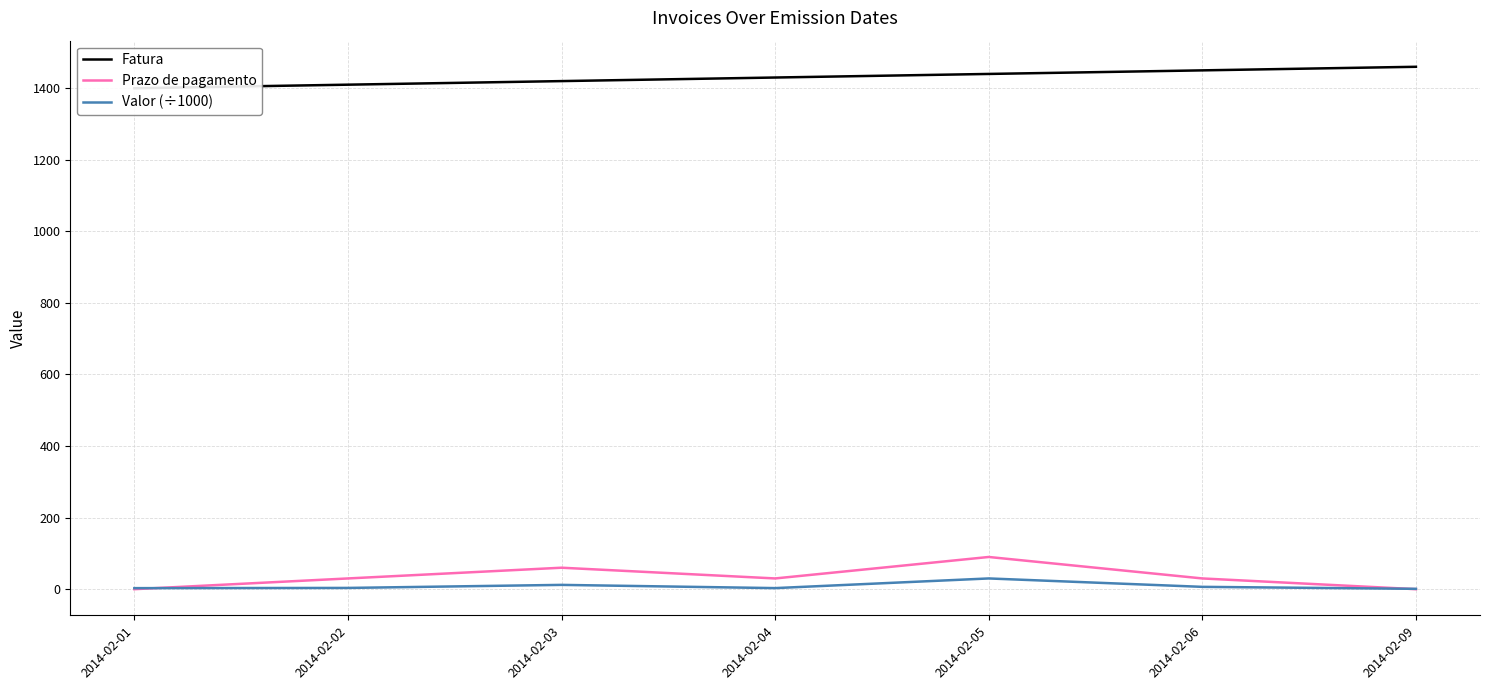

What is the approximate value of Prazo de pagamento at 2014-02-05?

90.0